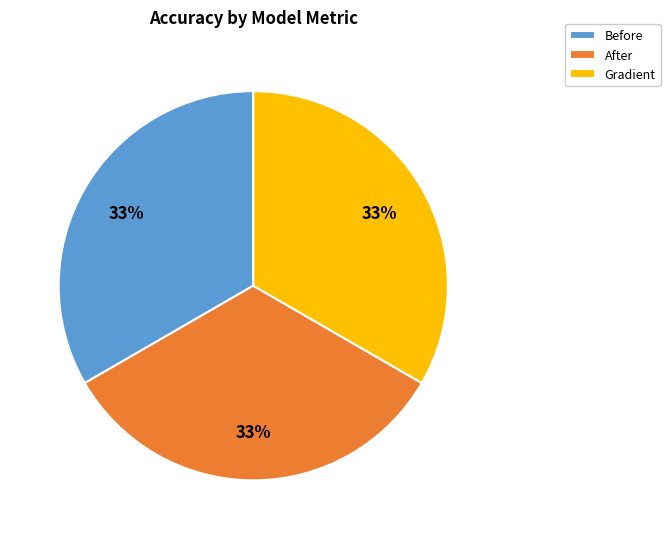

To the nearest percent, what is the combined percentage of Gradient and After?

67%